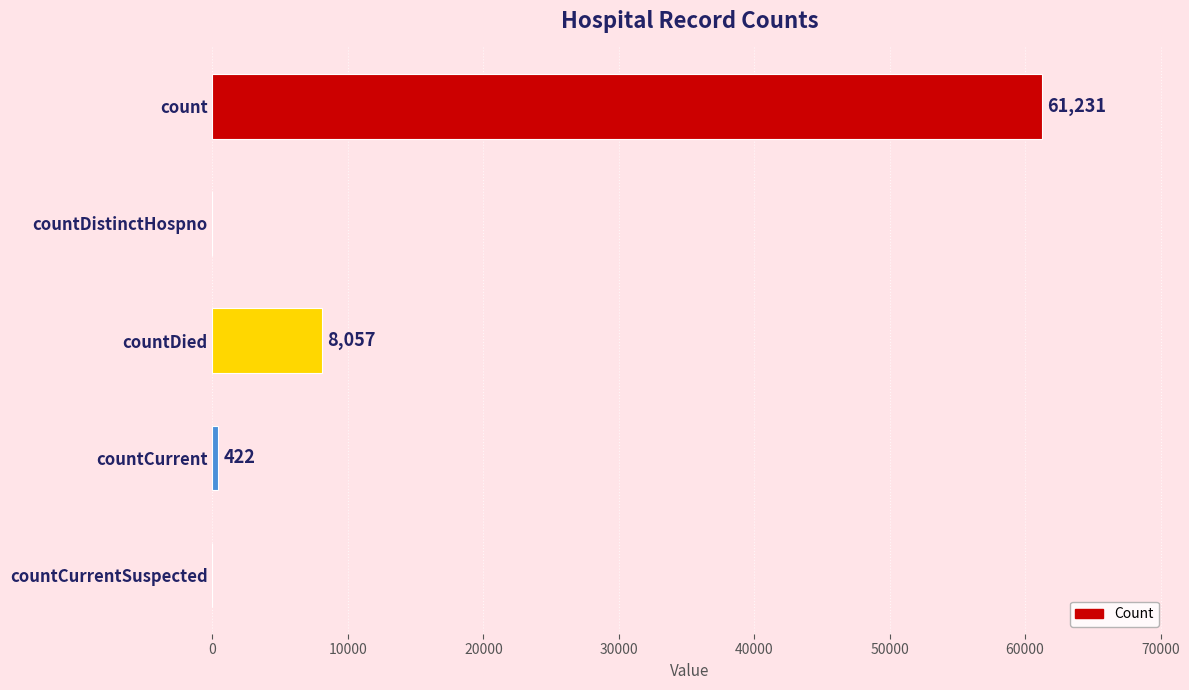

Read the value at countCurrent, to the nearest 10.

420